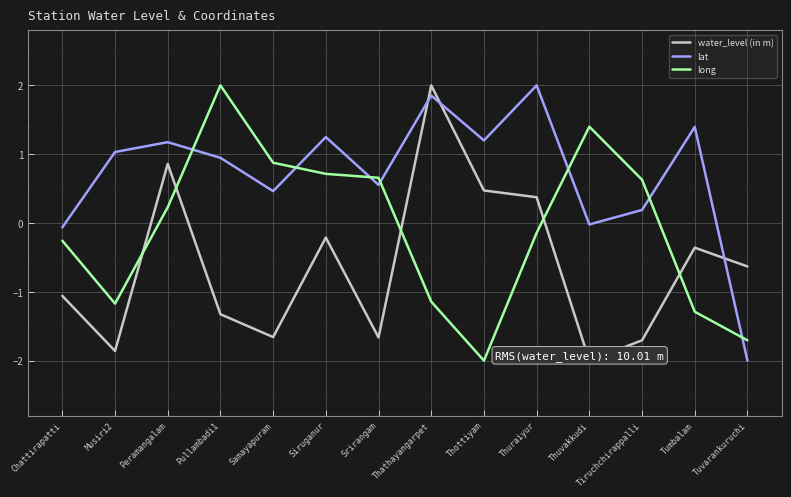

Does the chart display data point markers on the line(s)?

No